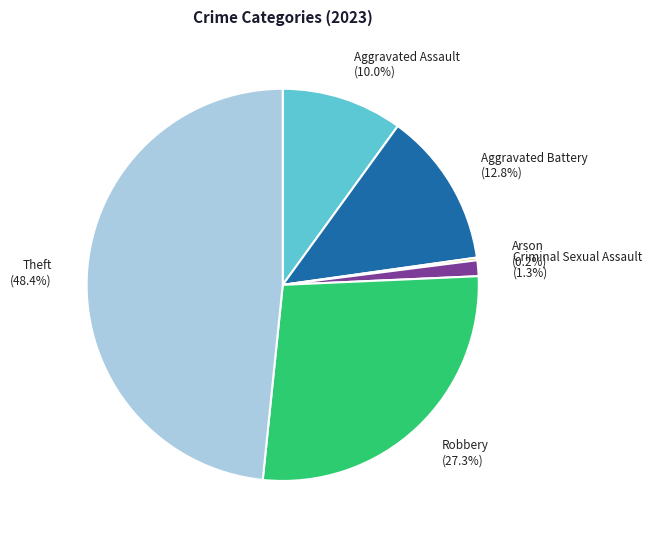

To the nearest percent, what percentage of the pie is Criminal Sexual Assault?

1%